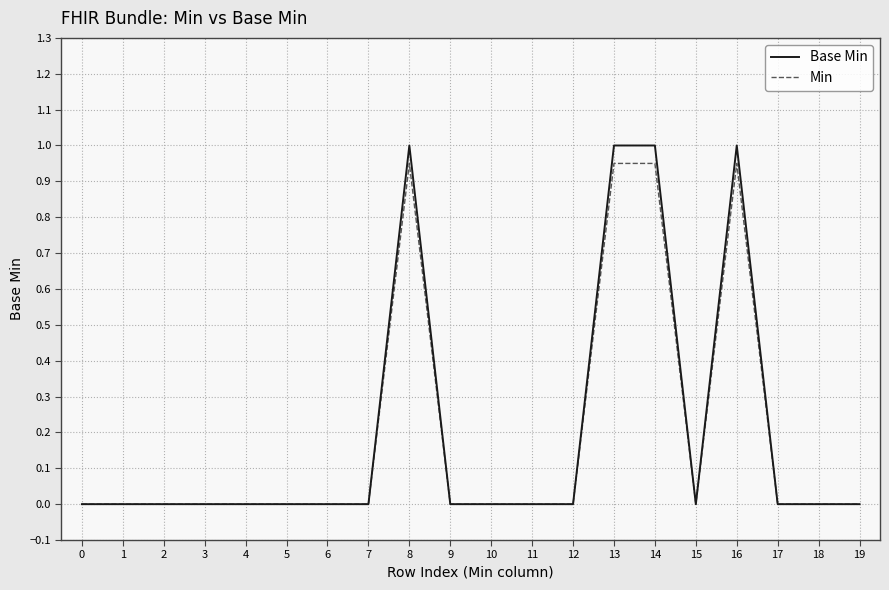

Is it true that Min equals 0.0 at 11?

True